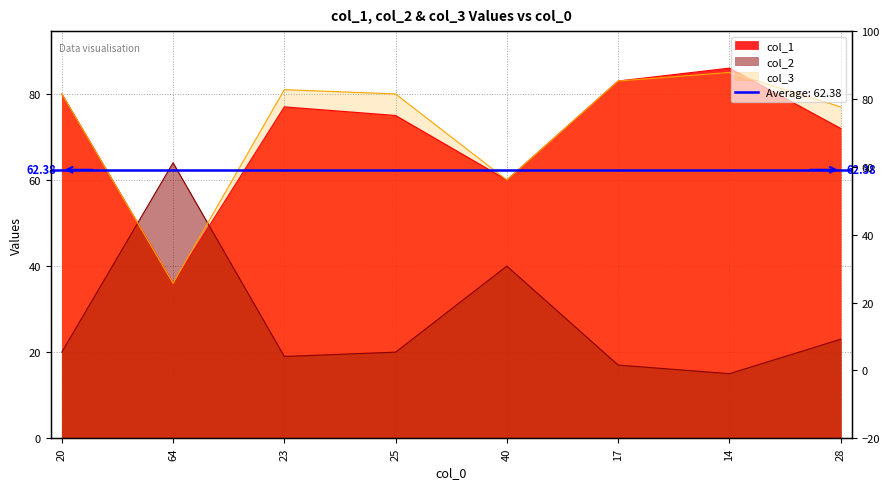

True or false: col_2 and col_3 intersect in this chart.

True